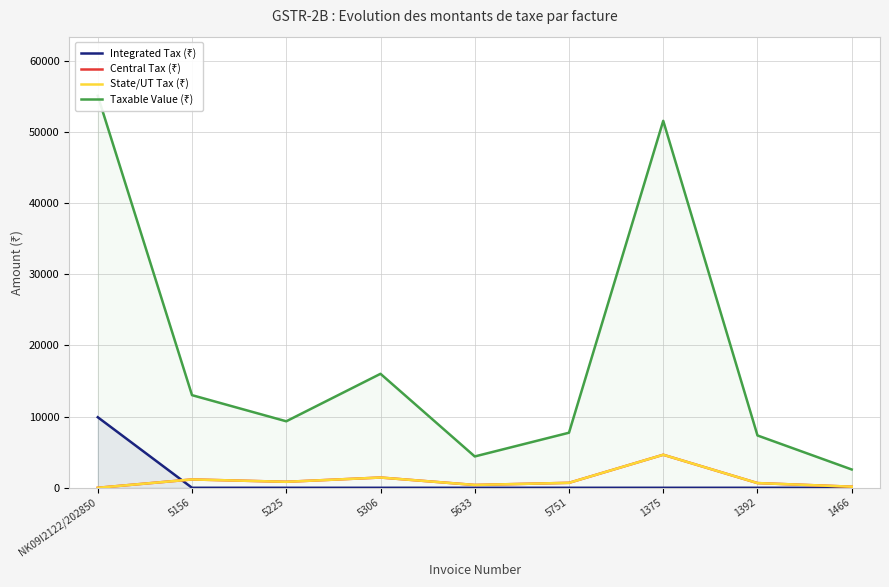

What is the sum of the State/UT Tax (₹) values at 5633 and 1466?

550.6